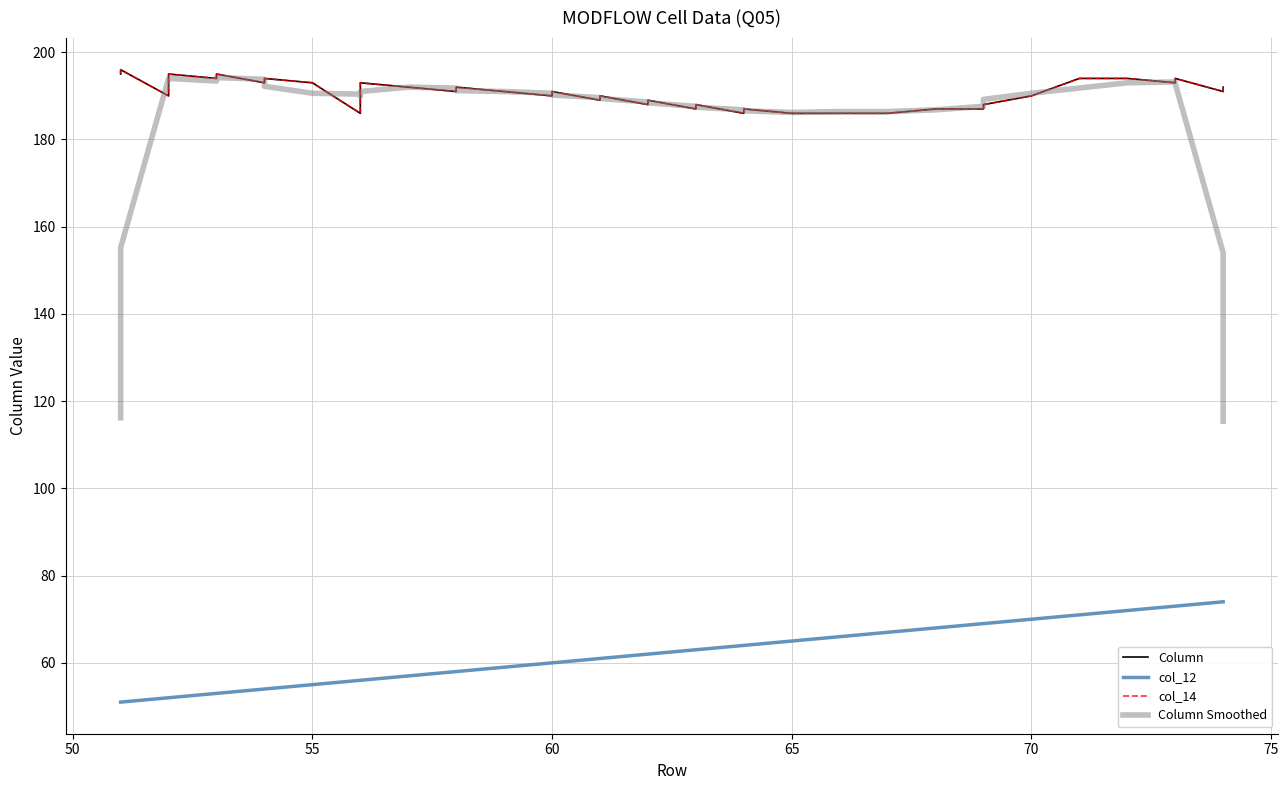

What is the minimum value shown in the chart?

51.0